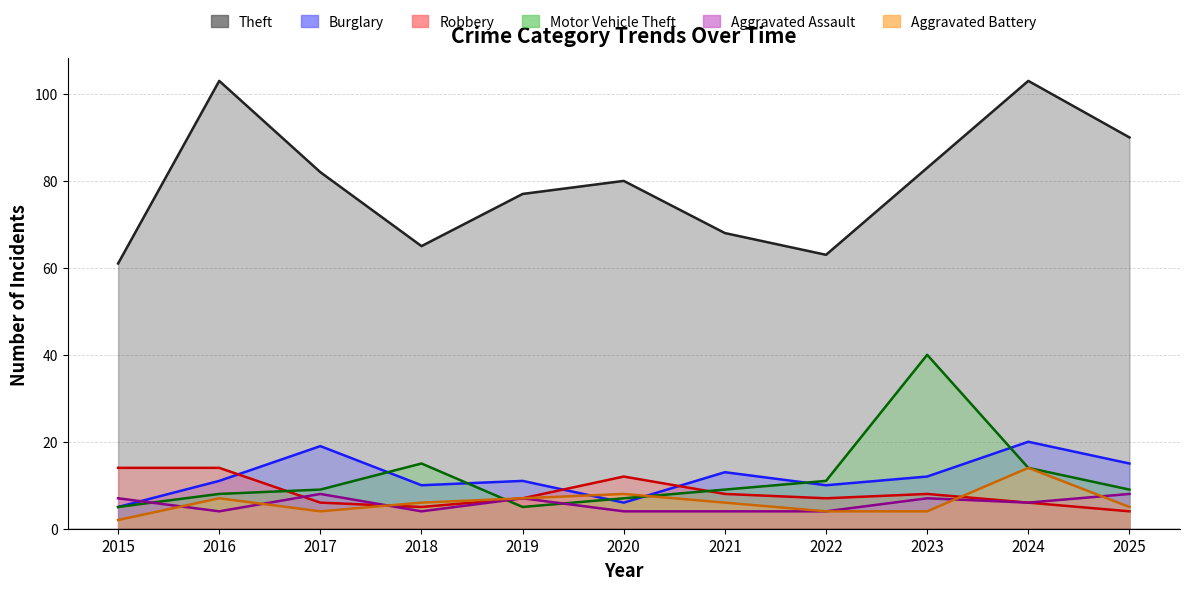

What is the difference between the highest and lowest values at 2023?

79